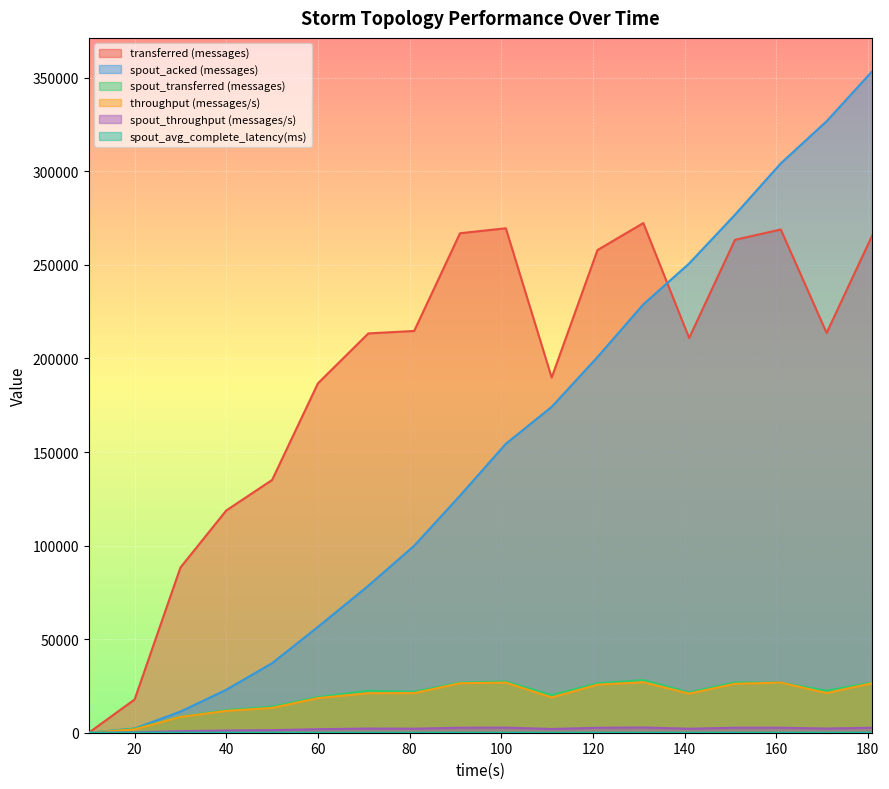

What is the highest value of the throughput (messages/s) series?

26992.0